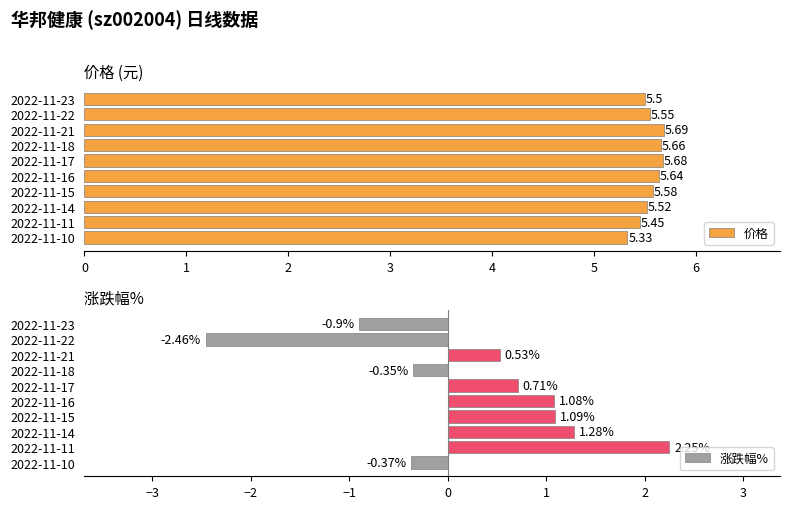

List the labels in order of 价格 value, smallest first.

2022-11-10, 2022-11-11, 2022-11-23, 2022-11-14, 2022-11-22, 2022-11-15, 2022-11-16, 2022-11-18, 2022-11-17, 2022-11-21